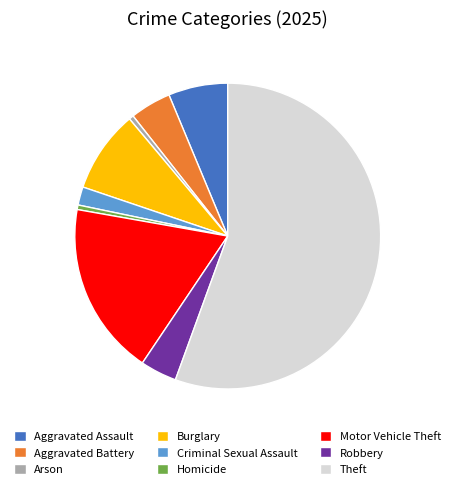

Combined, do Homicide and Aggravated Assault account for over 50%?

No